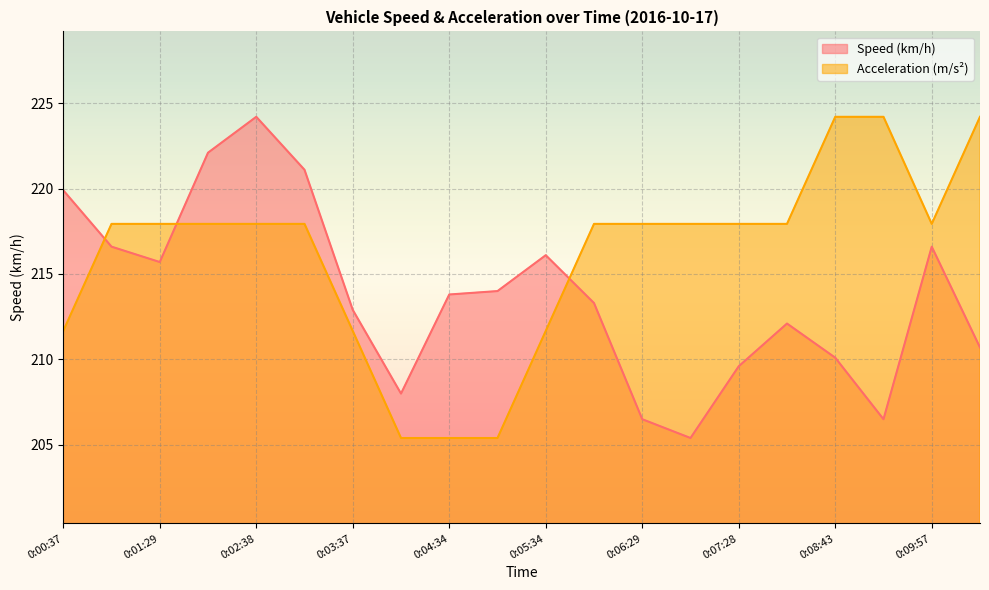

What is the difference between the Acceleration (m/s²) values at 0:02:06 and 0:04:14?

12.5